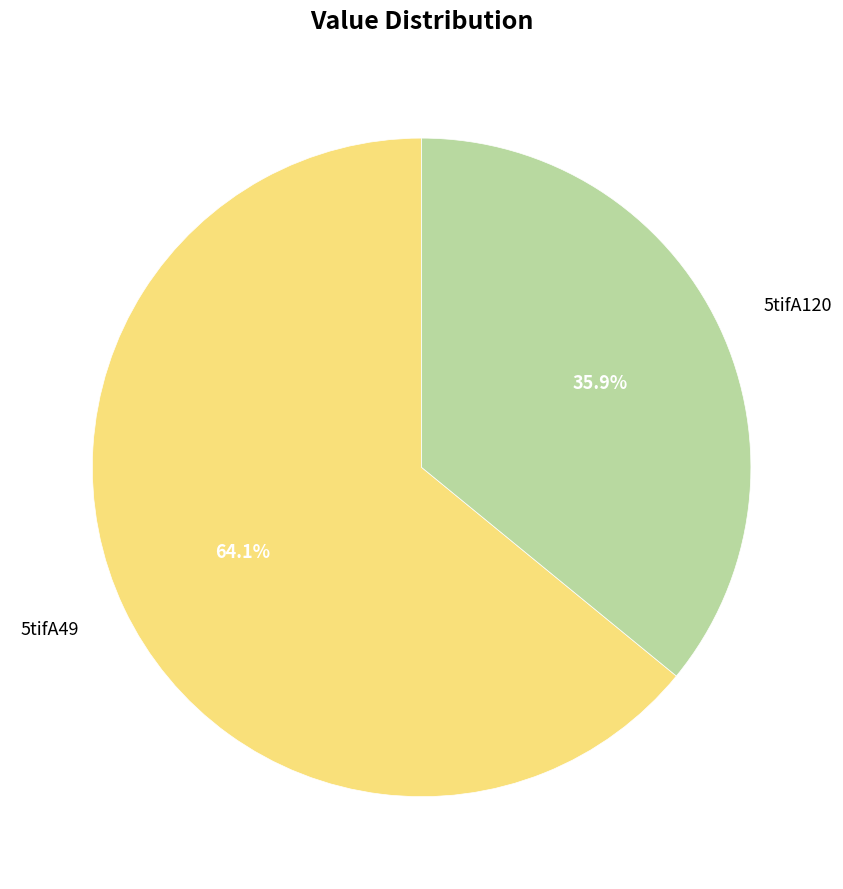

What is the smallest slice in the pie chart?

5tifA120